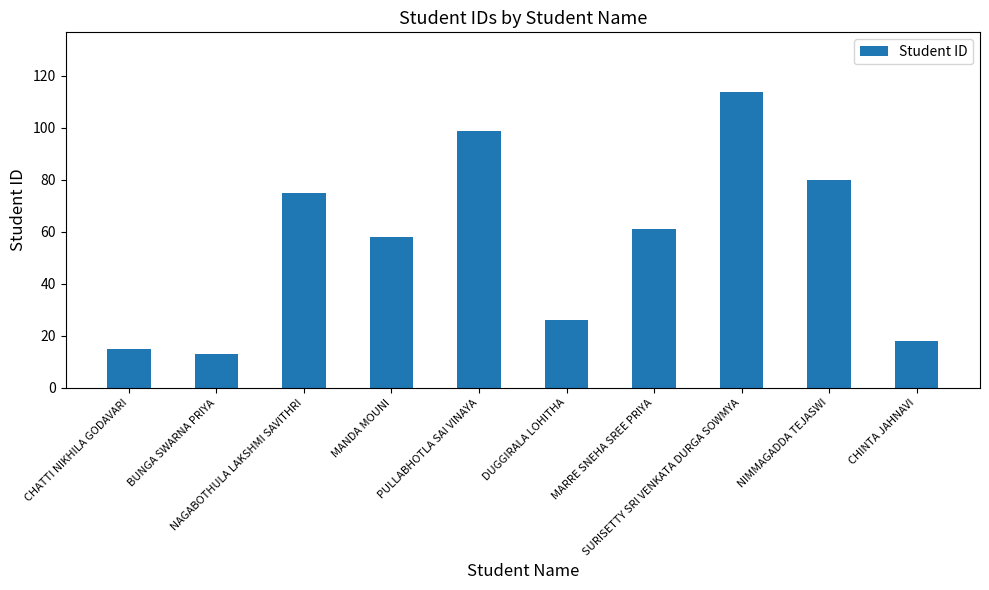

What is the change in value from MARRE SNEHA SREE PRIYA to SURISETTY SRI VENKATA DURGA SOWMYA?

+53